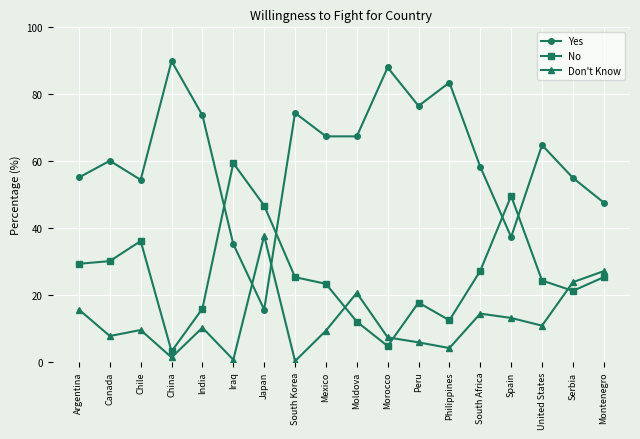

Which series has the widest spread of values?

Yes